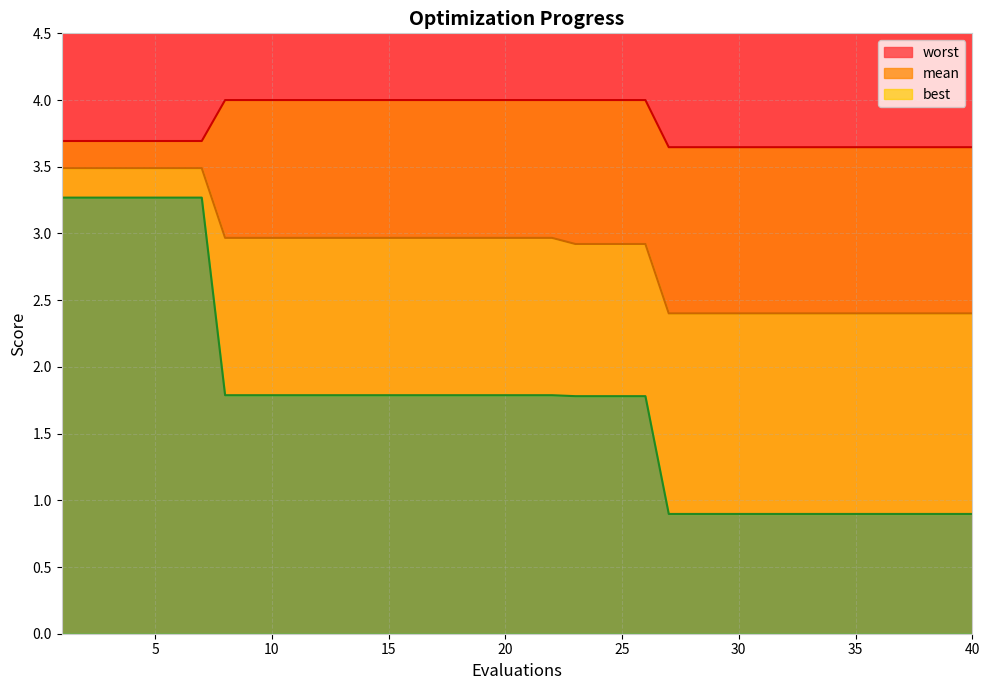

Which series changed the most between 21 and 37?

best